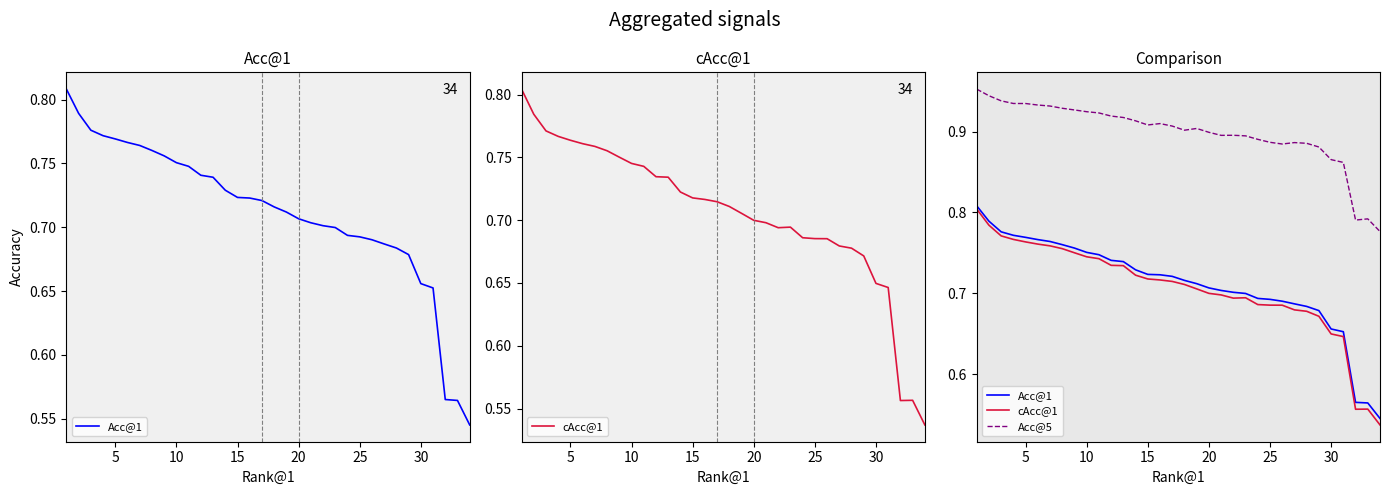

True or false: Acc@5 and cAcc@1 cross at least once.

False